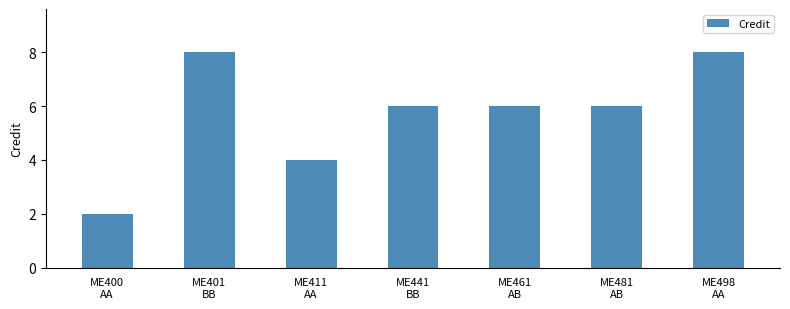

How many categories are shown in the chart?

7